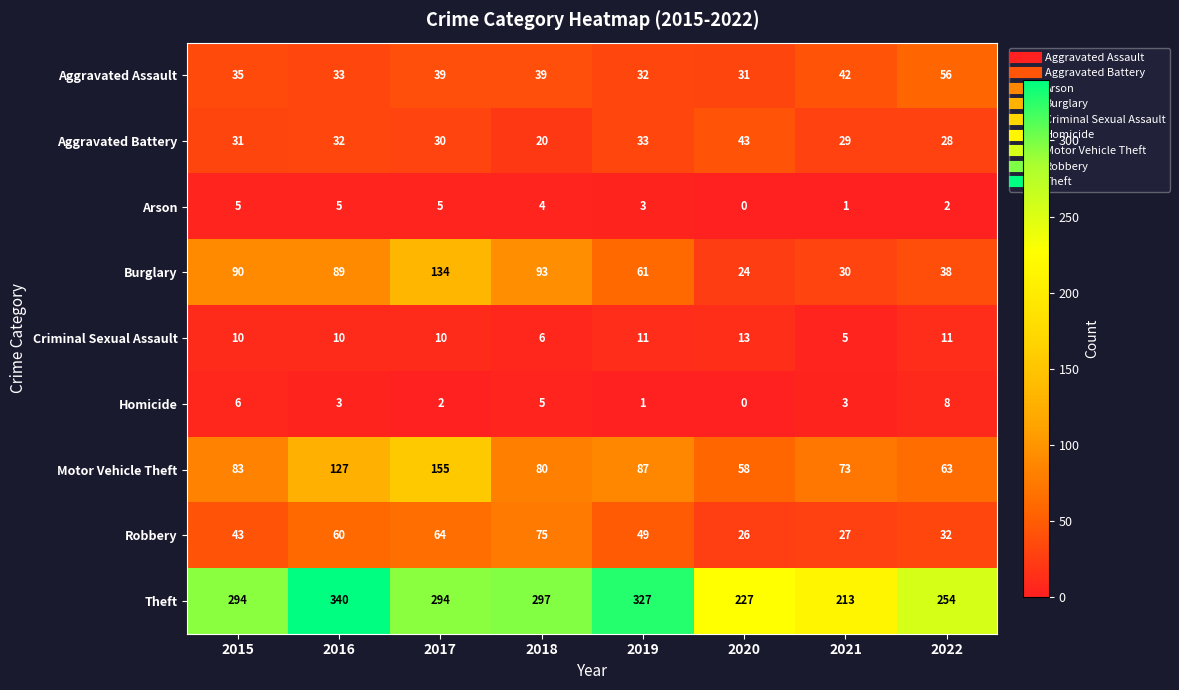

At which label is Aggravated Assault closest to 43?

2021